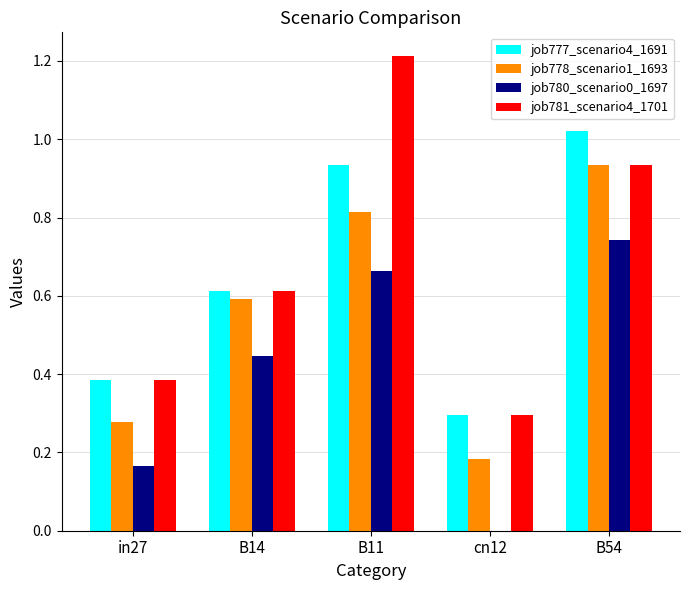

How many groups of bars are there?

5